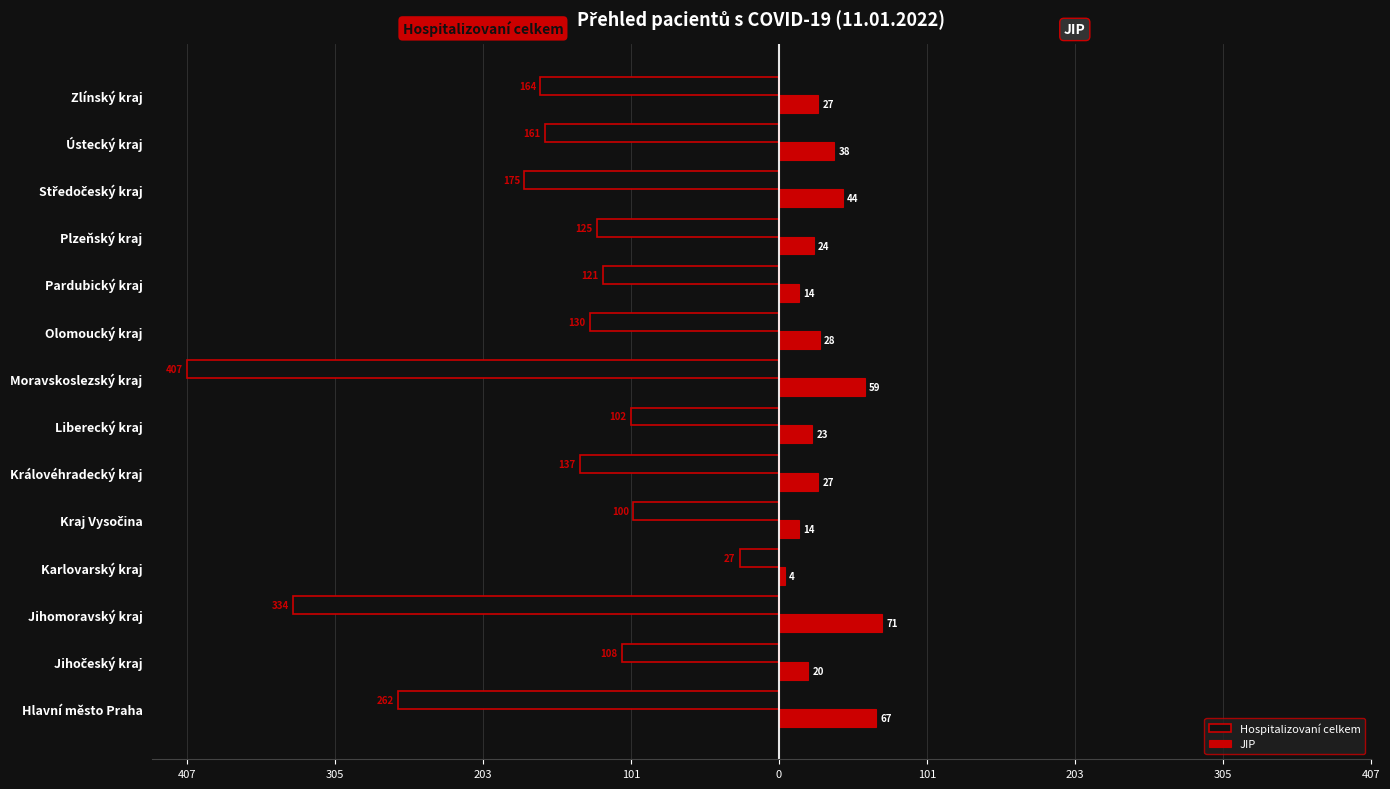

What is the smallest value displayed?

-407